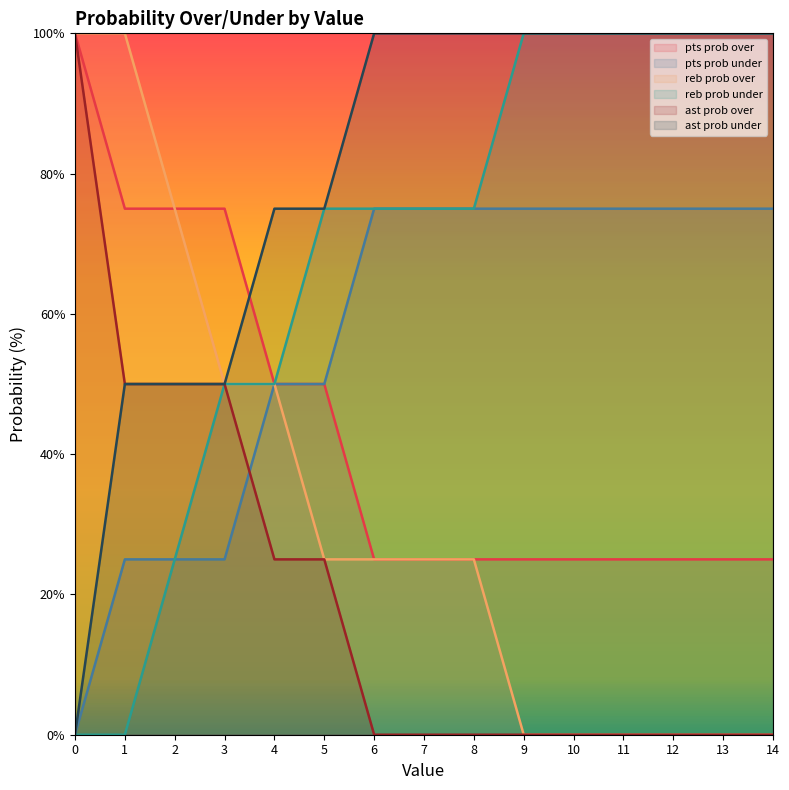

What is the value of the pts prob under point at the 14th from the left?

75